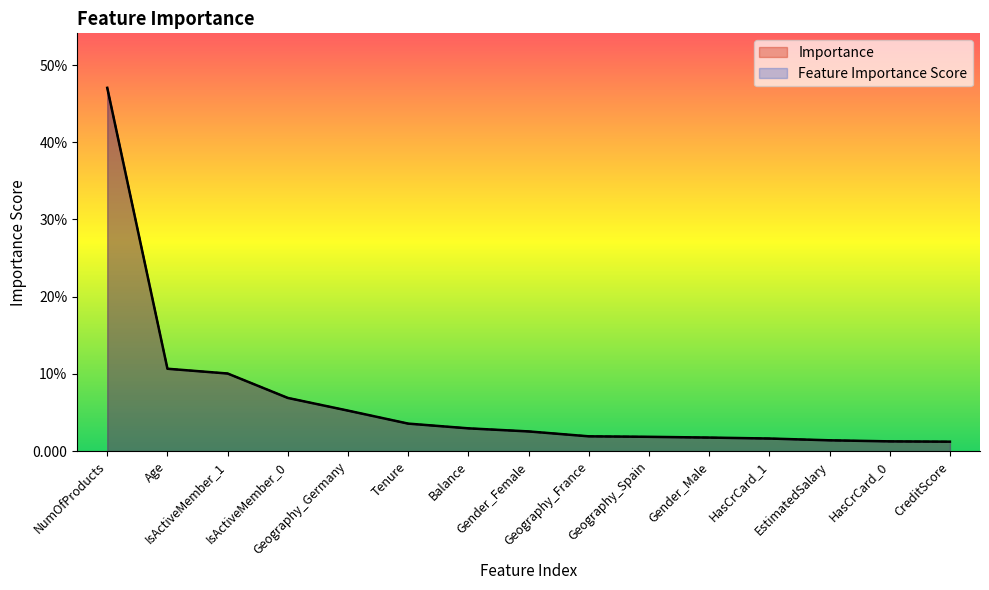

At which category is the sum across all series the highest?

NumOfProducts